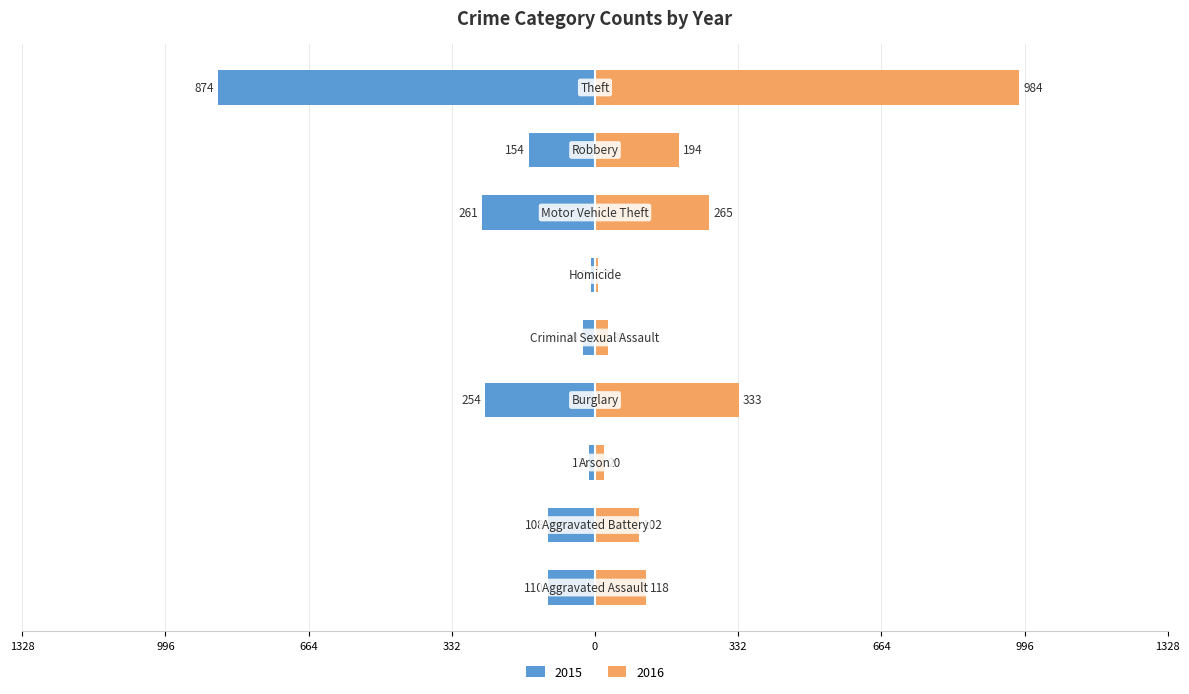

What is the difference between the second highest and minimum values in the 2016 series?

326